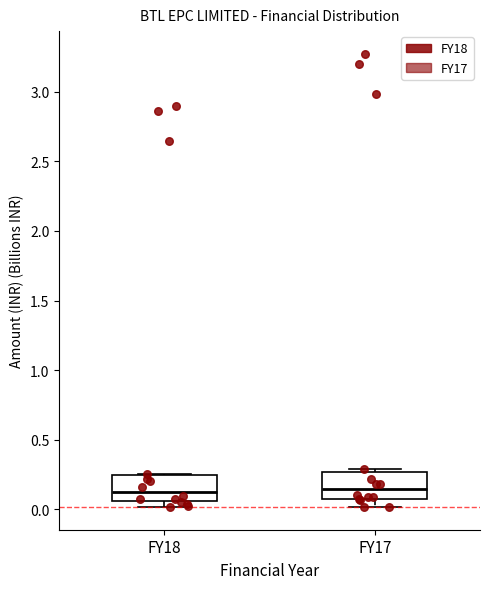

Reading left to right, transcribe this box plot: for each box, give where its median line is, the range the box spans, and where its two whiskers end, as read against the y-axis. The values are not printed on the chart, so give them approximately, as read against the axis.

FY18: median 0.15, box 0.05 to 0.25, whiskers 0.00 to 0.25
FY17: median 0.15, box 0.10 to 0.25, whiskers 0.00 to 0.30